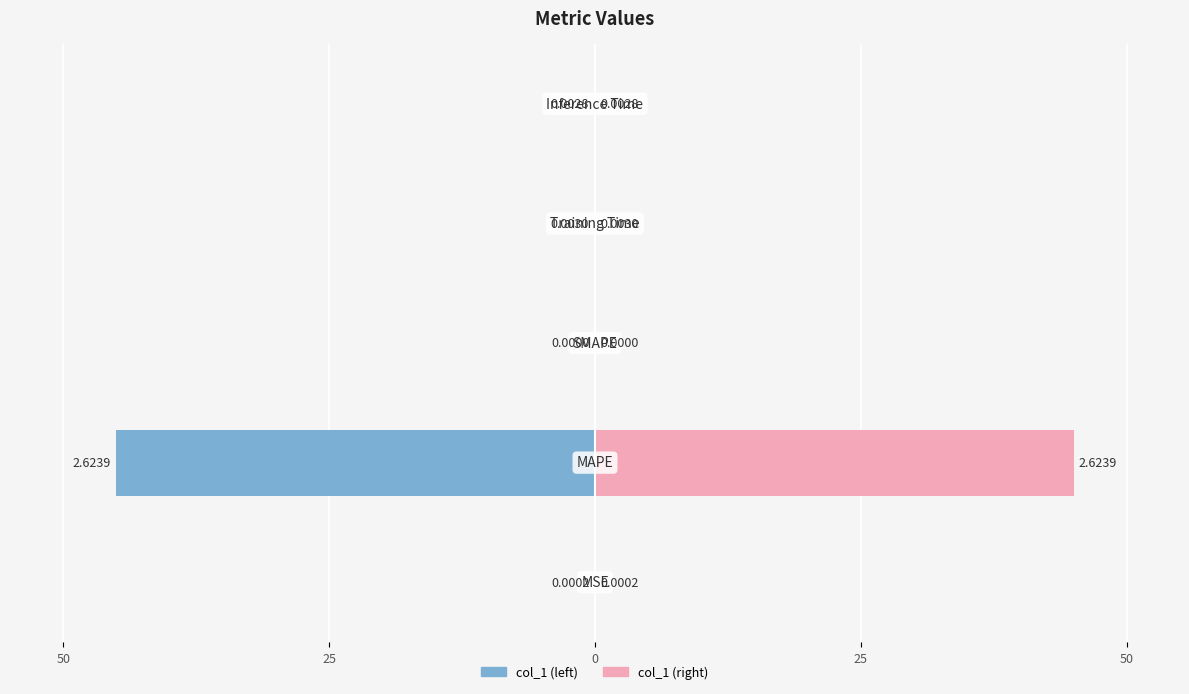

Reading left to right, list all the values displayed in this chart.

col_1 (left): 50=-0.0	25=-45.0	0=0.0	25=-0.1	50=-0.0
col_1 (right): 50=0.0	25=45.0	0=0.0	25=0.1	50=0.0